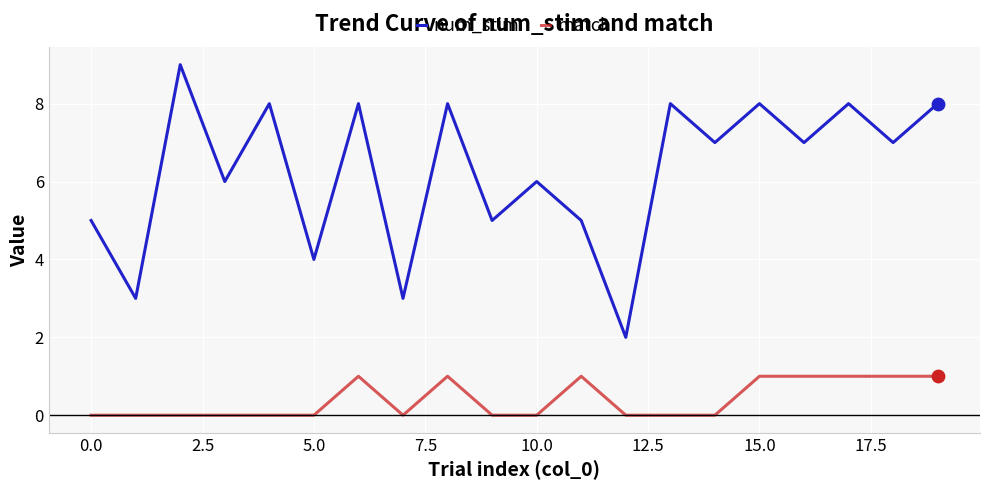

Which series has the largest total across all categories?

num_stim